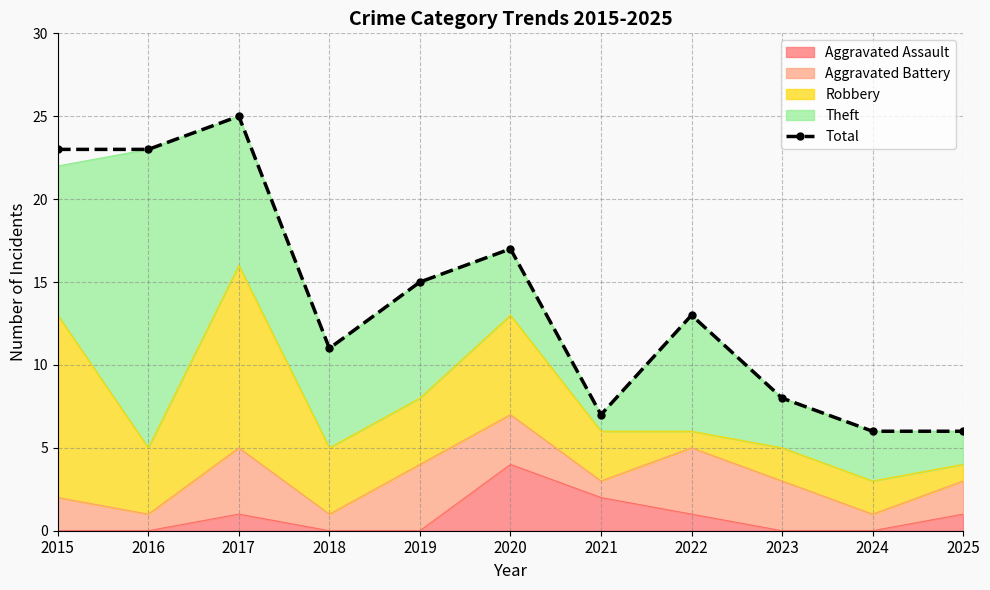

What value does the data have at 2017, to the nearest 10?

20